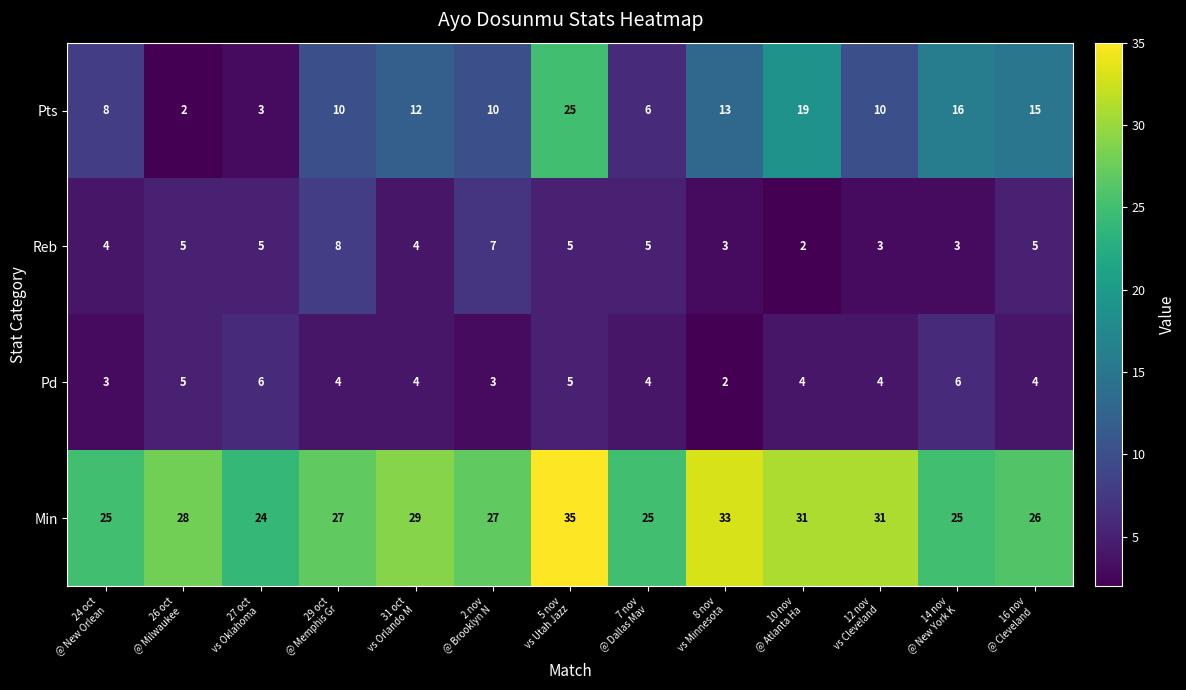

What is the spread (max minus min) of values at 5 nov
vs Utah Jazz?

30